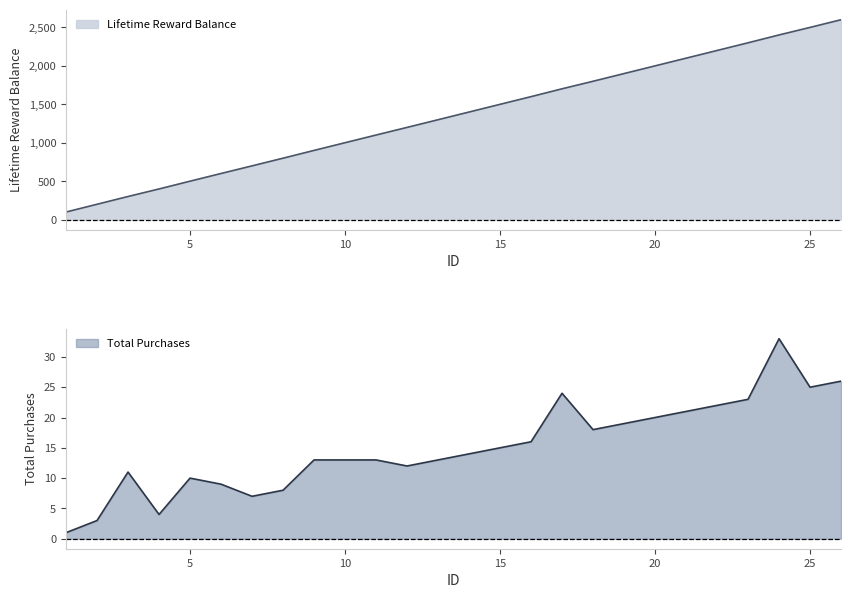

Reading left to right, extract all data points from this chart.

Lifetime Reward Balance: 100	201	302	400	501	601	700	800	901	1001	1101	1200	1300	1400	1500	1600	1702	1800	1900	2000	2100	2200	2300	2402	2500	2600
Total Purchases: 1	3	11	4	10	9	7	8	13	13	13	12	13	14	15	16	24	18	19	20	21	22	23	33	25	26